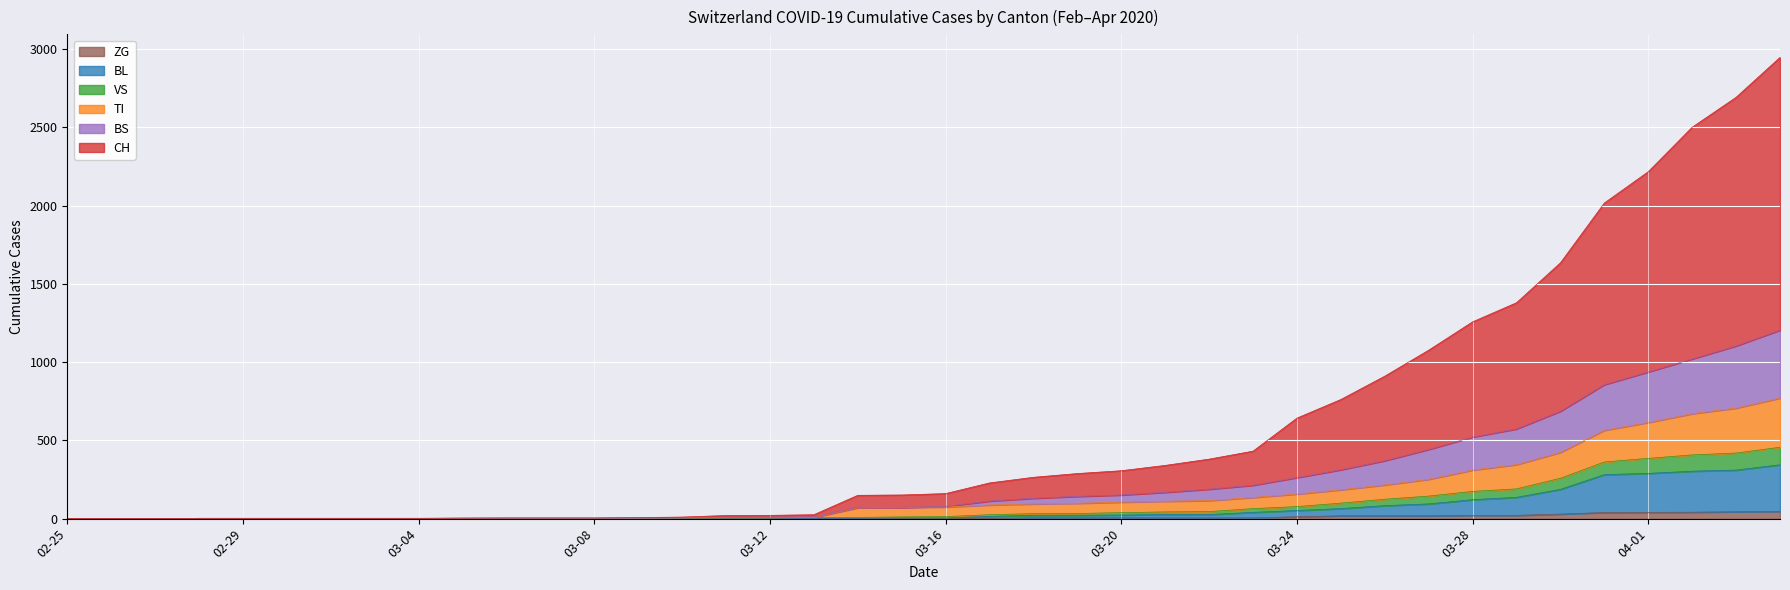

Is it true that VS equals 9 at 2020-03-11?

True